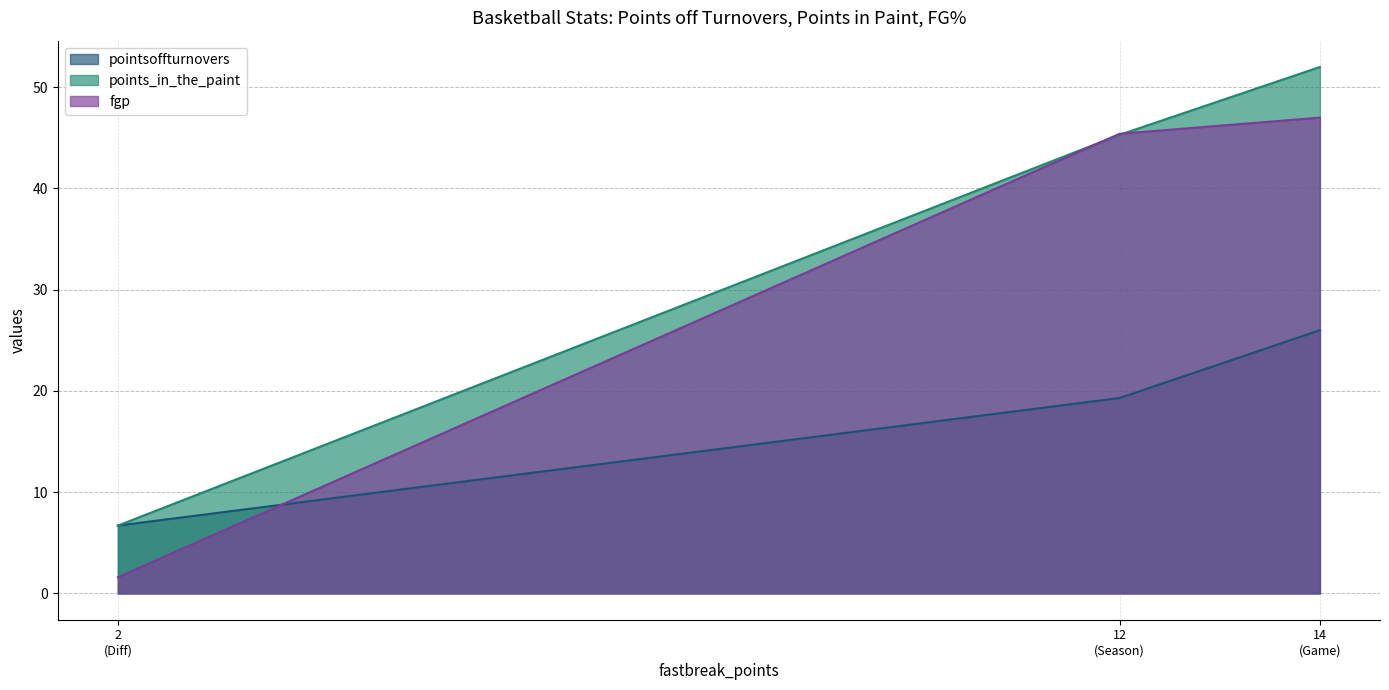

What is the sum of all pointsoffturnovers values?

52.0